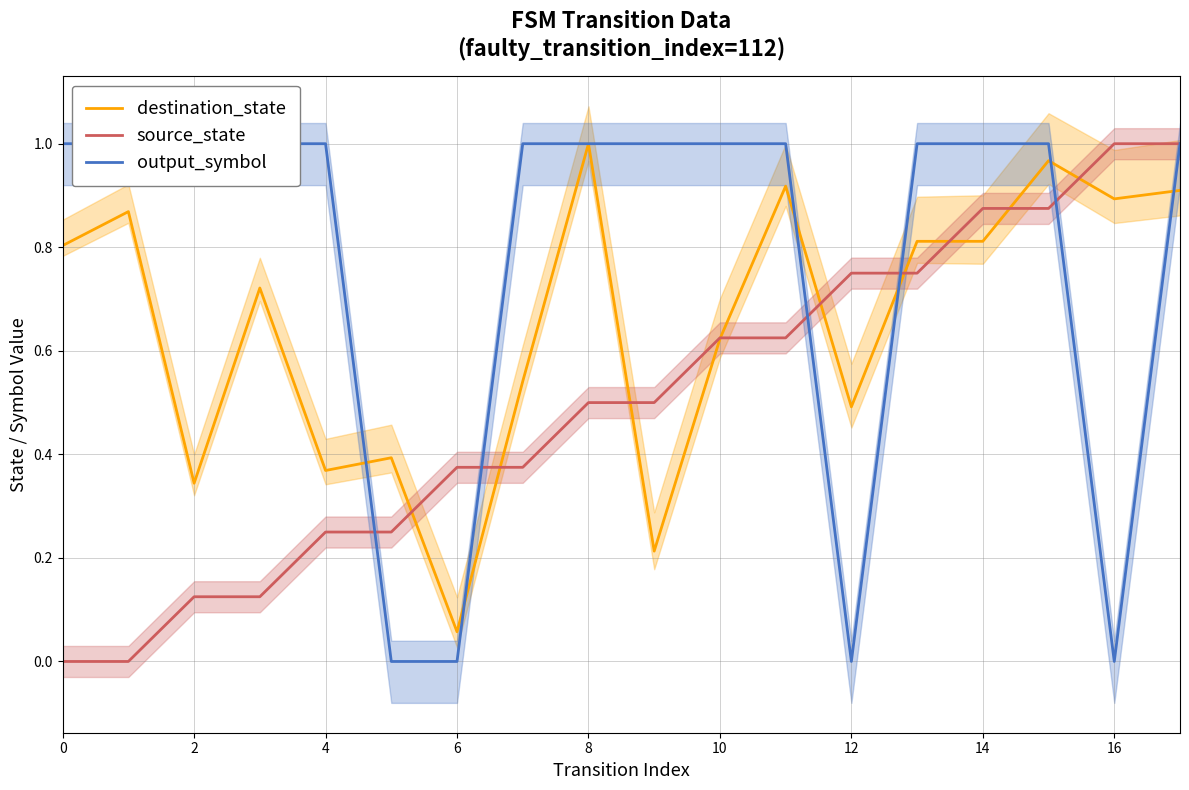

The destination_state series shows 1.1 at 10. True or false?

False